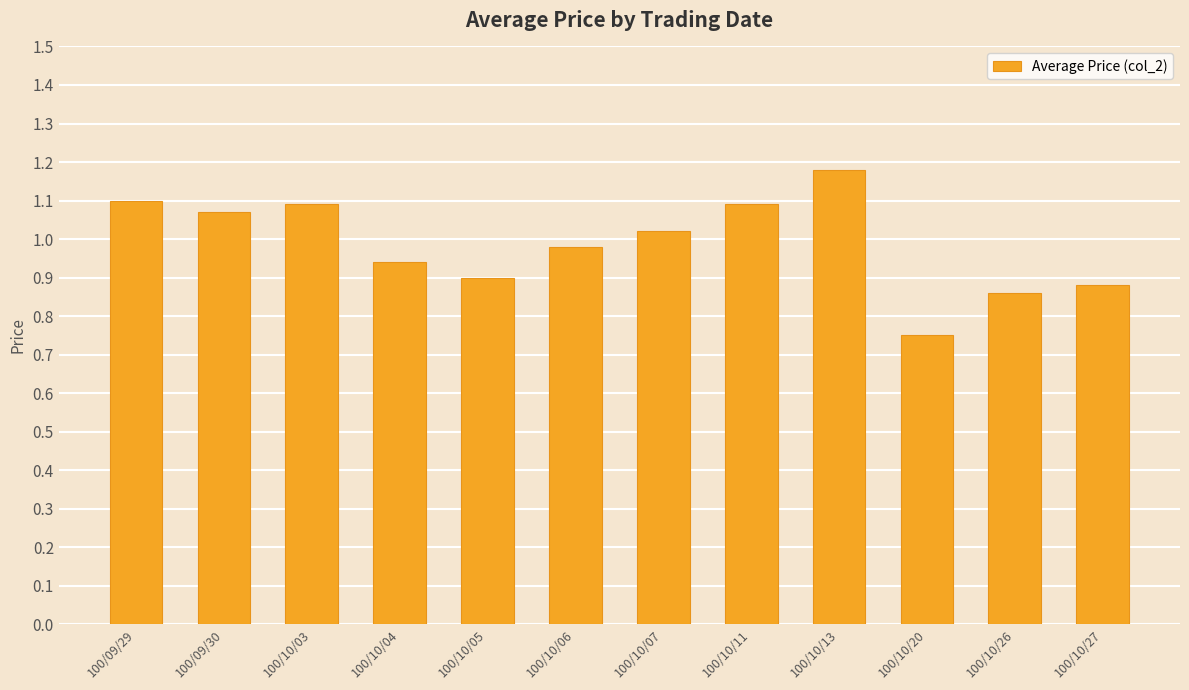

Which category has the highest value across all series?

100/10/13